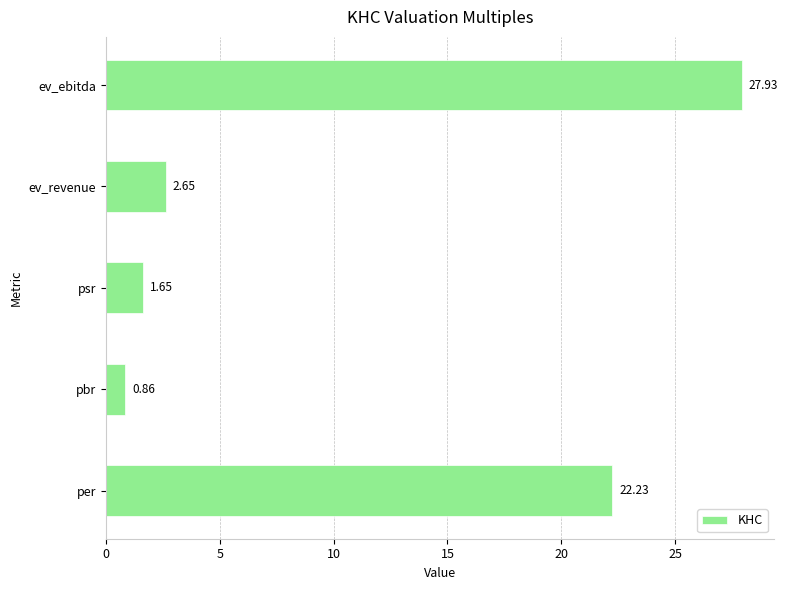

Which category has the highest value across all series?

ev_ebitda